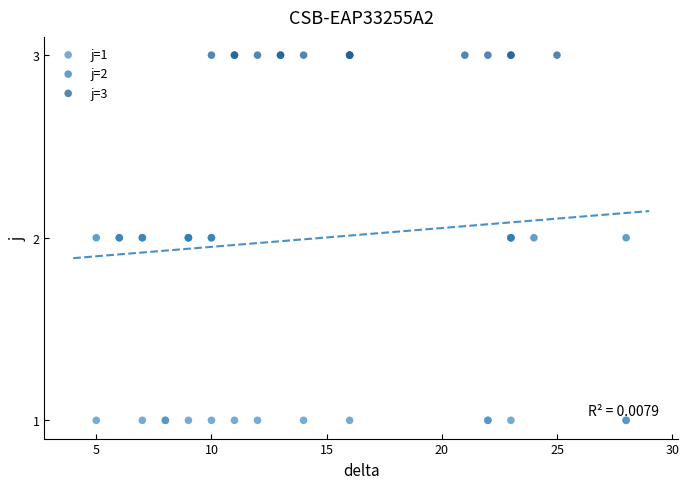

Which series contains the lowest Y value?

j=1